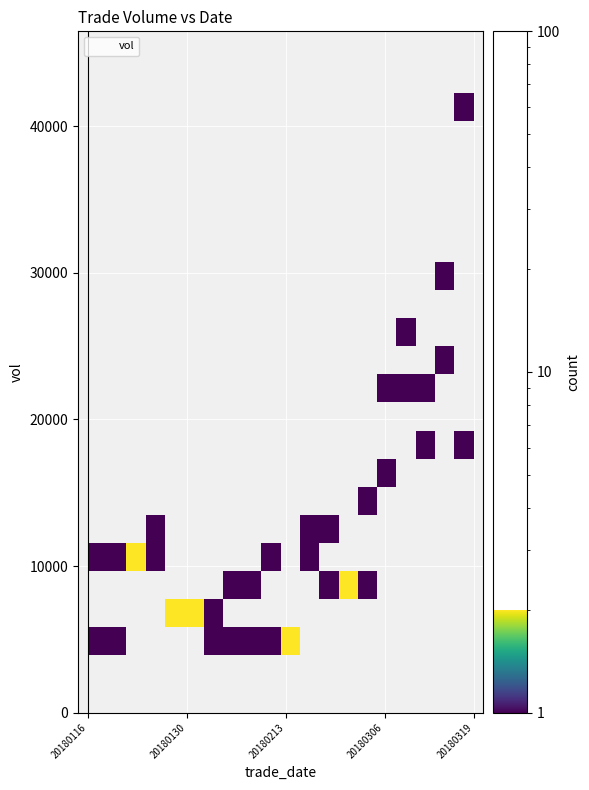

What Y value in the scatter plot is closest to 23071?

22198